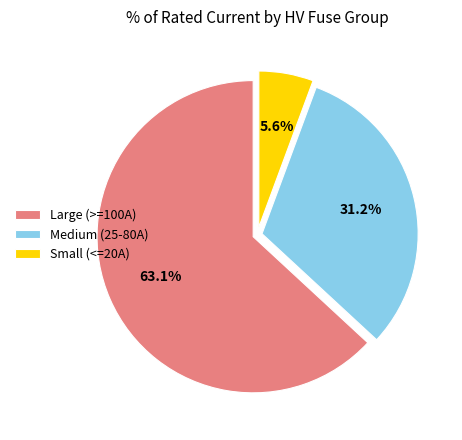

Which has a higher value, Medium (25-80A) or Large (>=100A)?

Large (>=100A)